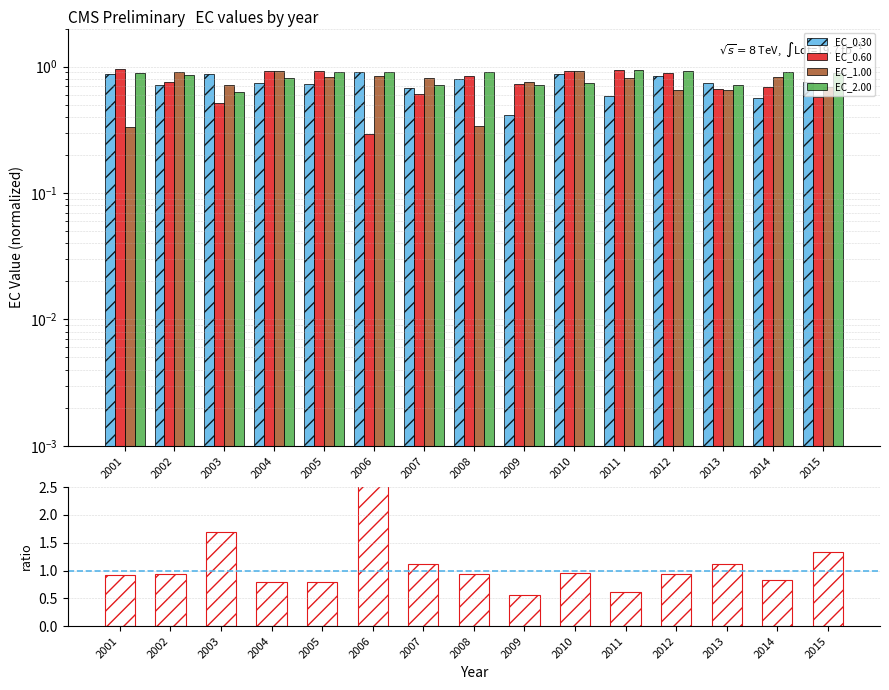

Reading left to right, transcribe all the data shown in this chart.

EC_0.30: 2001=0.9	2002=0.7	2003=0.9	2004=0.7	2005=0.7	2006=0.9	2007=0.7	2008=0.8	2009=0.4	2010=0.9	2011=0.6	2012=0.8	2013=0.7	2014=0.6	2015=0.8
EC_0.60: 2001=0.9	2002=0.8	2003=0.5	2004=0.9	2005=0.9	2006=0.3	2007=0.6	2008=0.8	2009=0.7	2010=0.9	2011=0.9	2012=0.9	2013=0.7	2014=0.7	2015=0.6
EC_1.00: 2001=0.3	2002=0.9	2003=0.7	2004=0.9	2005=0.8	2006=0.8	2007=0.8	2008=0.3	2009=0.7	2010=0.9	2011=0.8	2012=0.7	2013=0.6	2014=0.8	2015=0.7
EC_2.00: 2001=0.9	2002=0.9	2003=0.6	2004=0.8	2005=0.9	2006=0.9	2007=0.7	2008=0.9	2009=0.7	2010=0.7	2011=0.9	2012=0.9	2013=0.7	2014=0.9	2015=0.9
EC_0.30 / EC_0.60: 2001=0.9	2002=0.9	2003=1.7	2004=0.8	2005=0.8	2006=3.1	2007=1.1	2008=0.9	2009=0.6	2010=1.0	2011=0.6	2012=0.9	2013=1.1	2014=0.8	2015=1.3